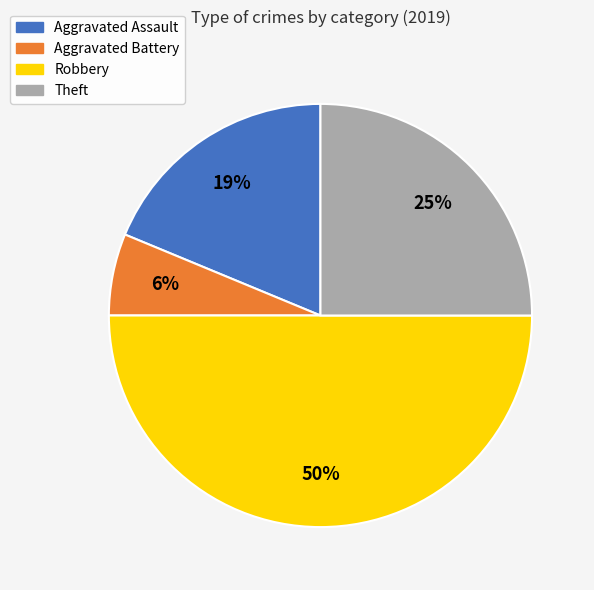

The Robbery slice represents 65% of the pie. True or false?

False